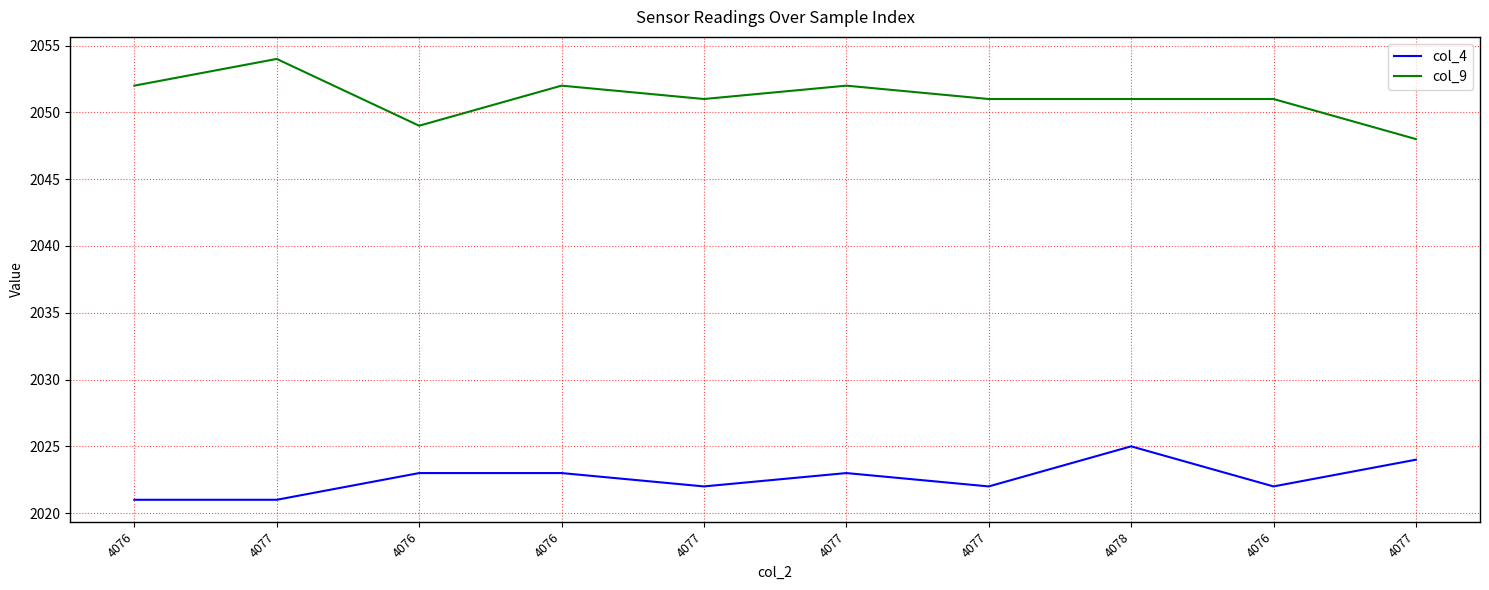

Does the chart have visible grid lines?

Yes